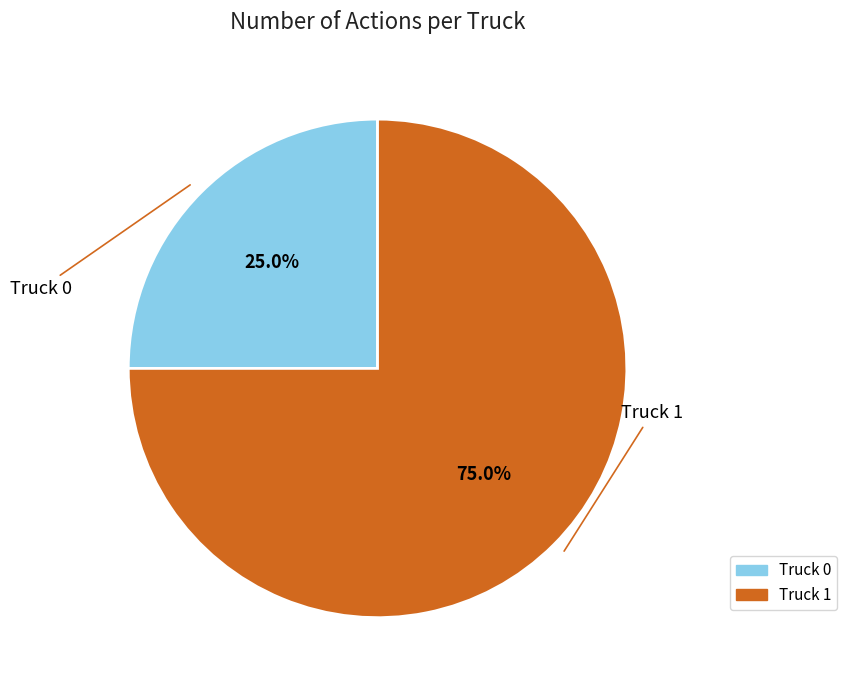

Is the sum of Truck 0 and Truck 1 greater than half?

Yes